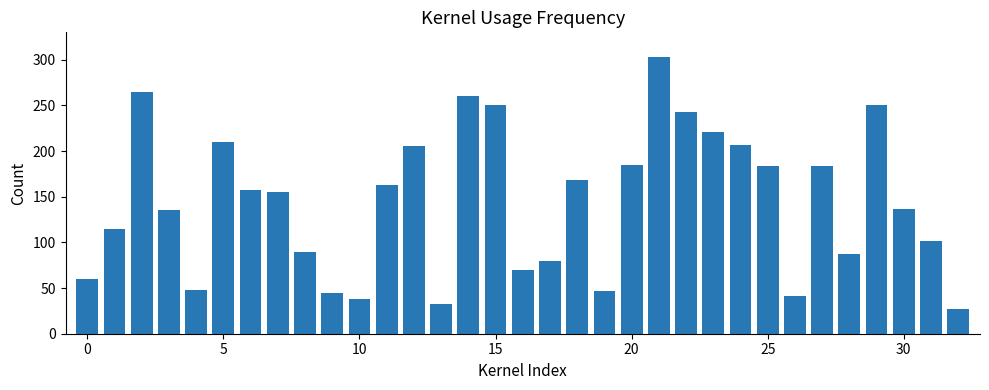

What is the value of the 4th bar from the left?

135